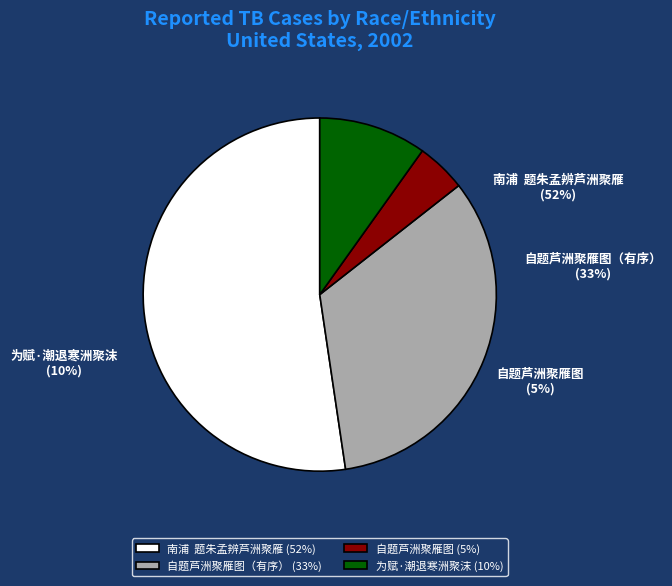

To the nearest percent, what percentage of the pie is 南浦  题朱孟辨芦洲聚雁?

52%